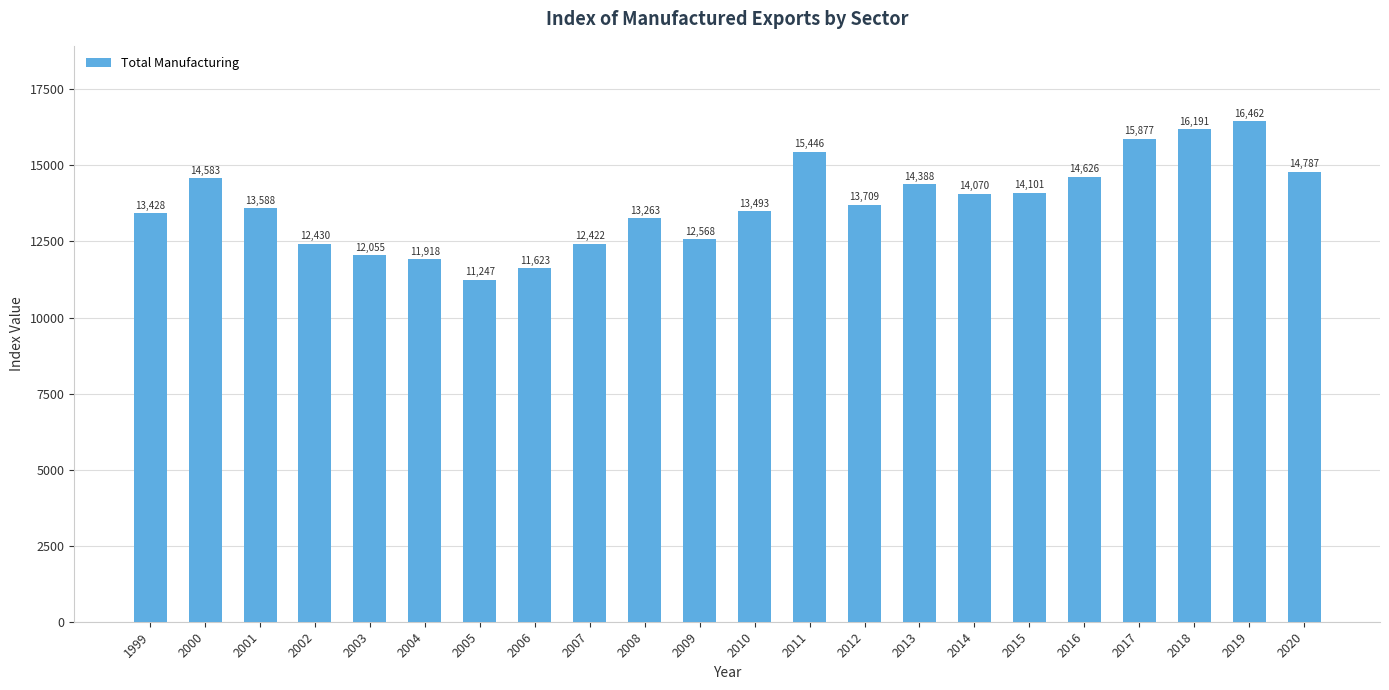

Between 2006 and 2016, which is larger?

2016